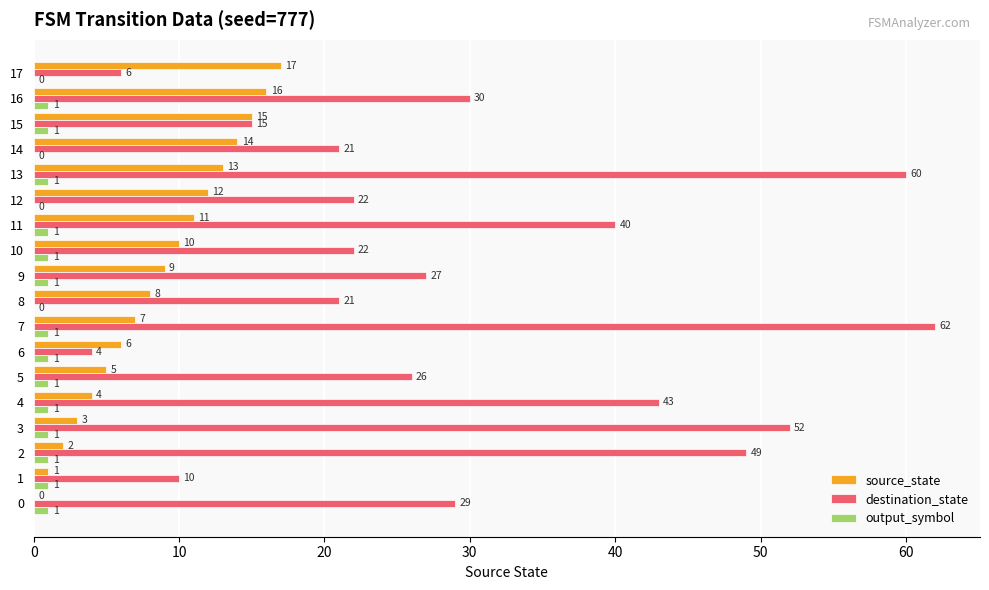

Which series changed the most between 9 and 15?

destination_state